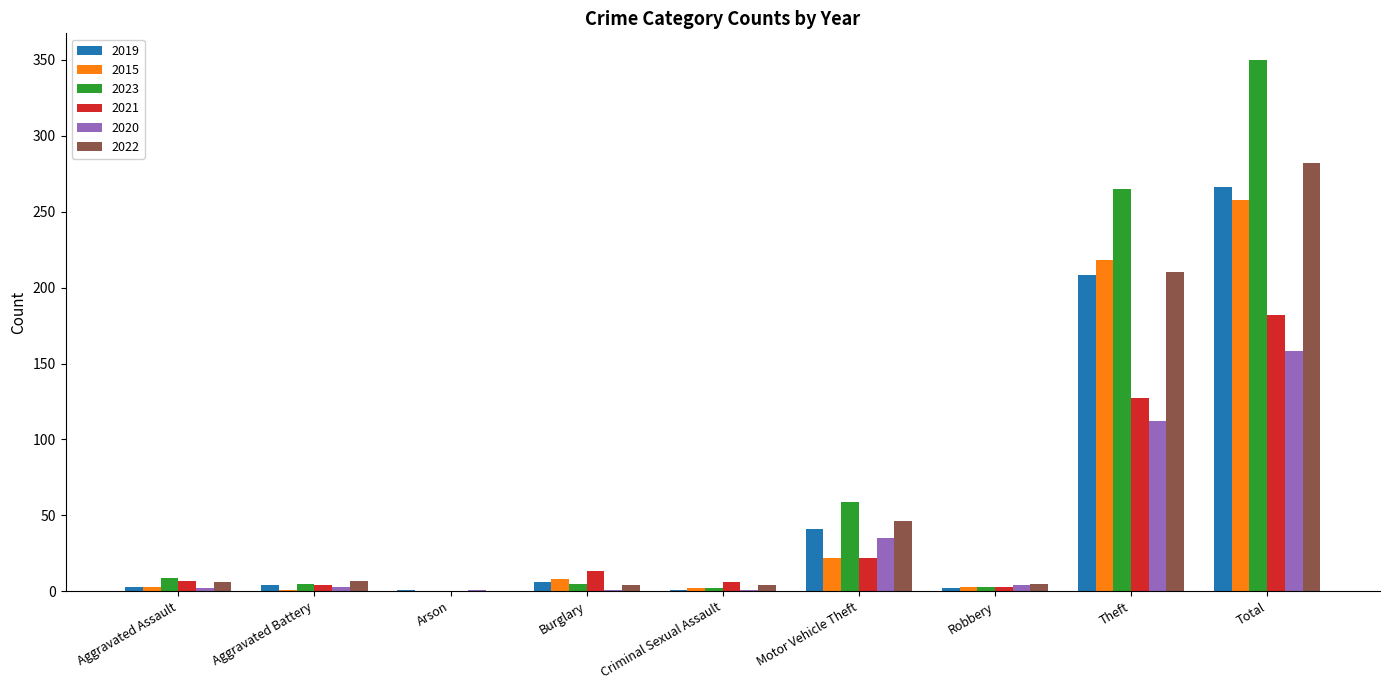

What is the maximum value shown in the chart?

350